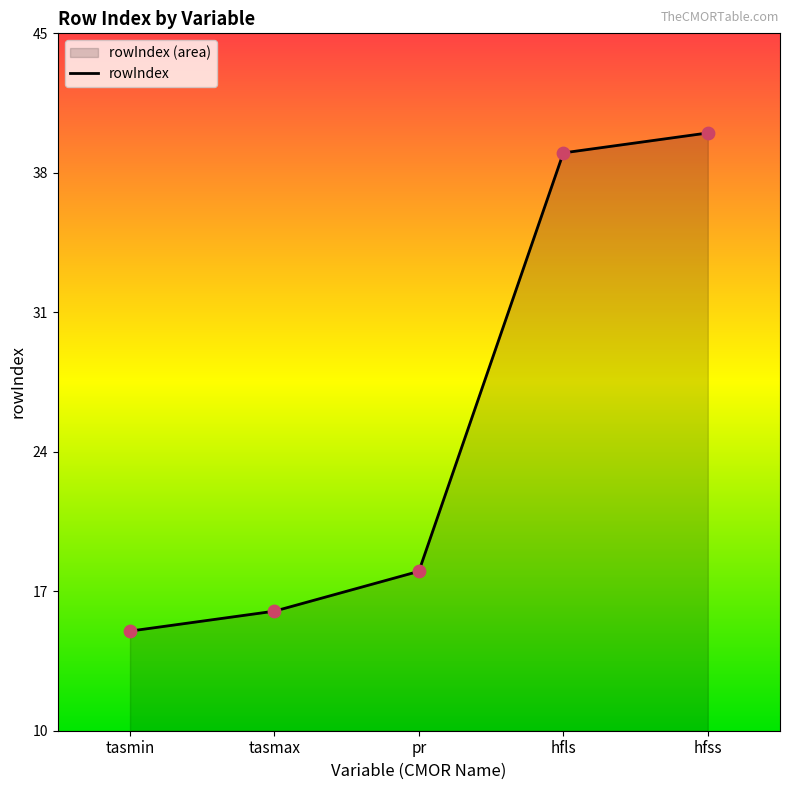

What is the ratio of the value at pr to the value at hfls?

0.5